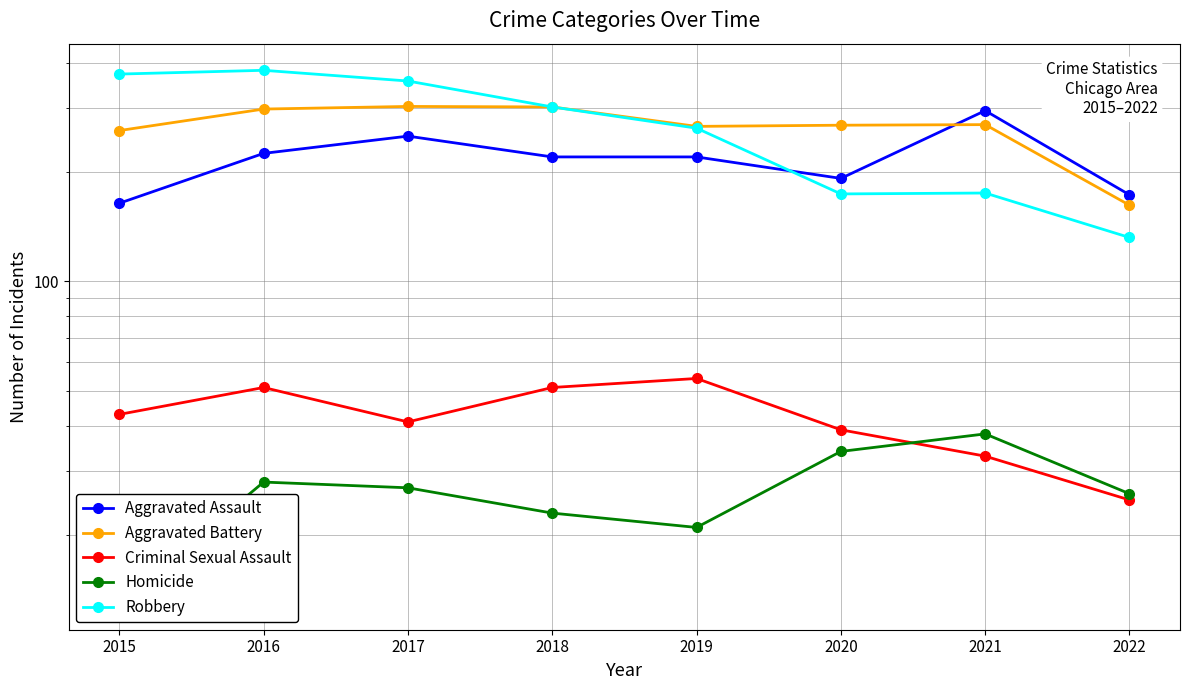

Reading right to left, transcribe all the data shown in this chart.

Aggravated Assault: 173	295	192	220	220	251	225	164
Aggravated Battery: 162	270	269	267	302	303	298	260
Criminal Sexual Assault: 25	33	39	54	51	41	51	43
Homicide: 26	38	34	21	23	27	28	13
Robbery: 132	175	174	264	302	356	381	372